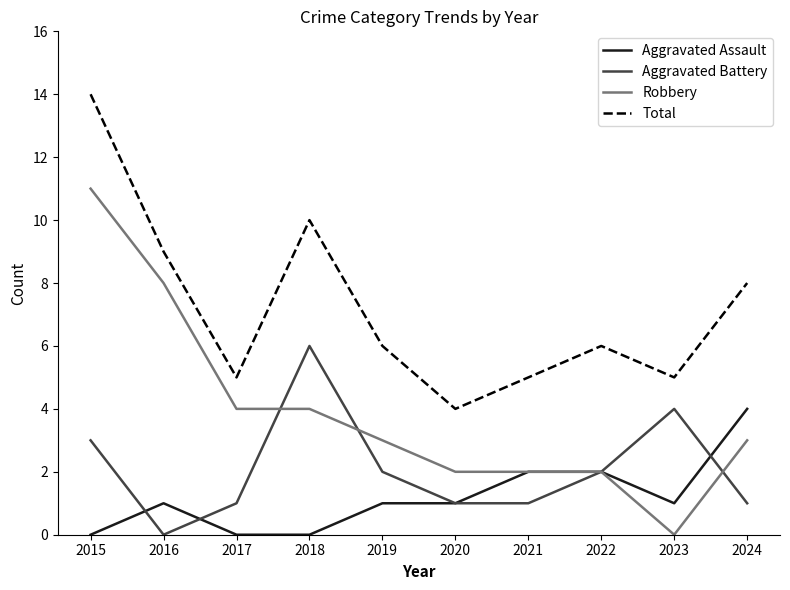

What is the sum of all Total values?

72